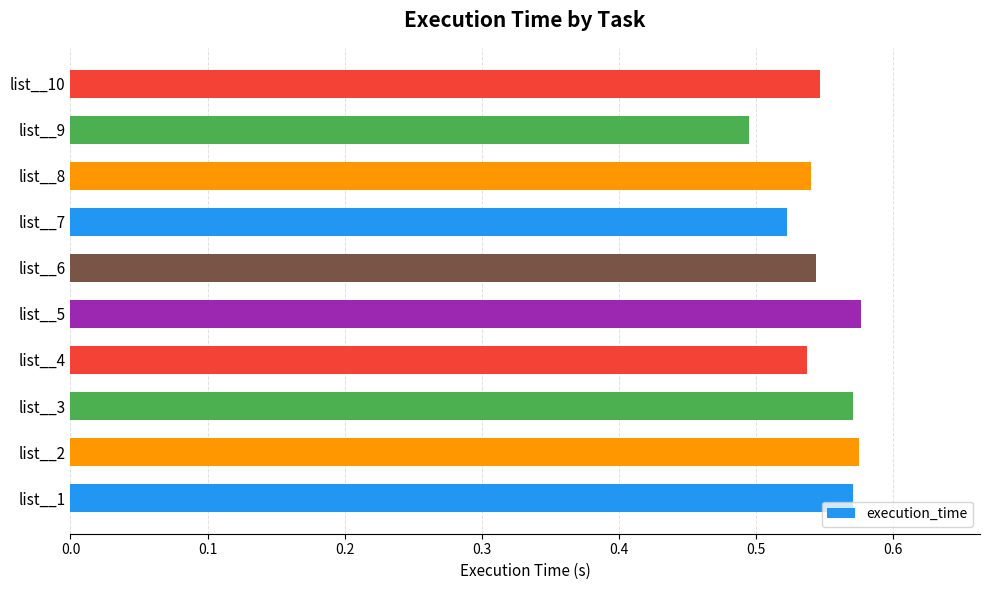

Is it true that the value at list__8 is 0.5?

True